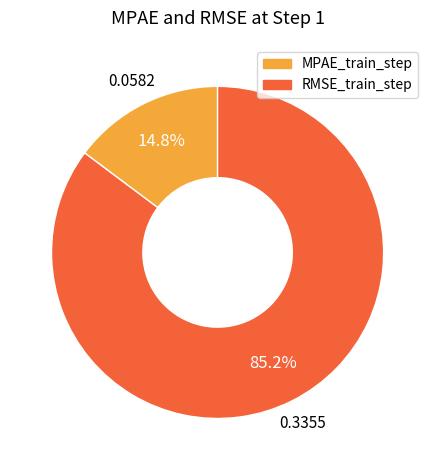

Count the number of slices in the pie.

2